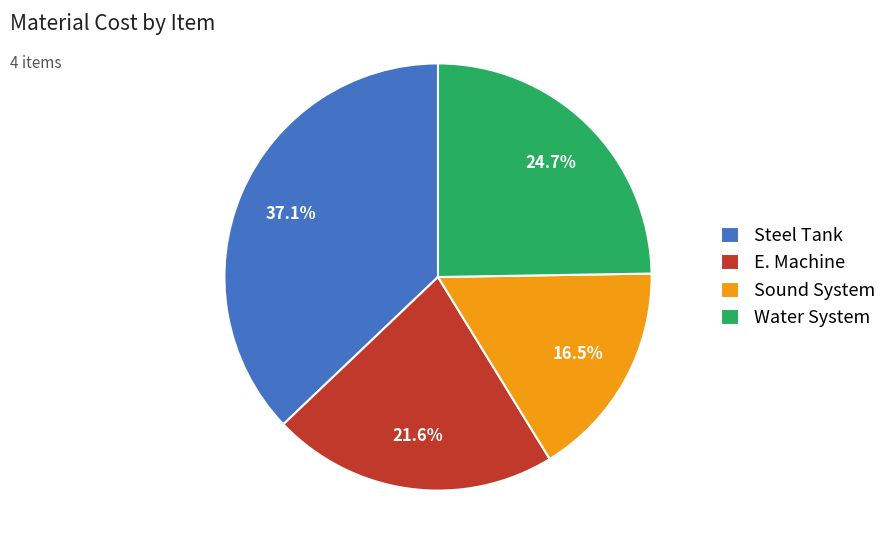

To the nearest percent, what is the combined percentage of Water System and Sound System?

41%